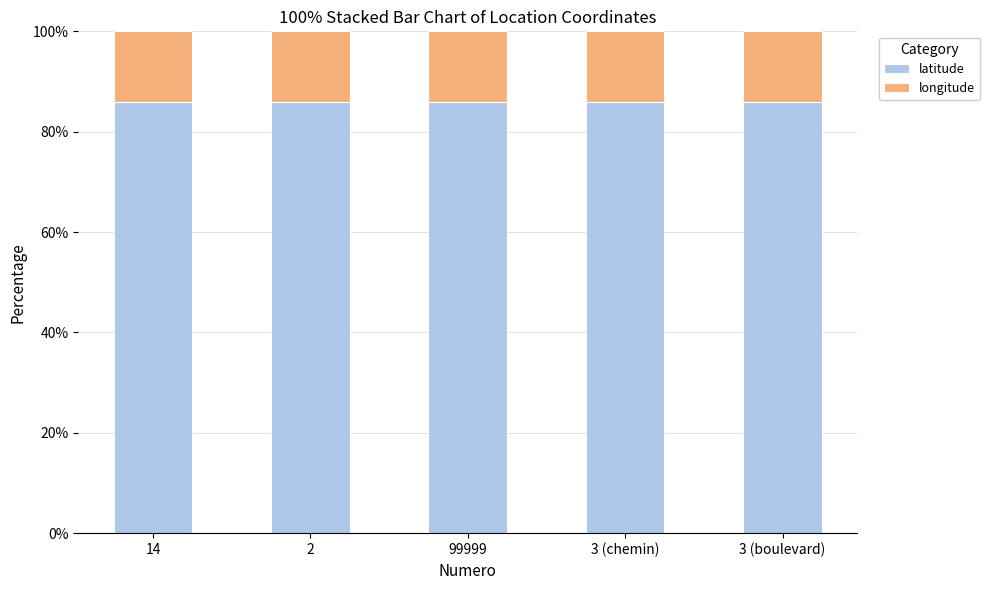

Is it true that latitude equals 86.0 at 2?

True